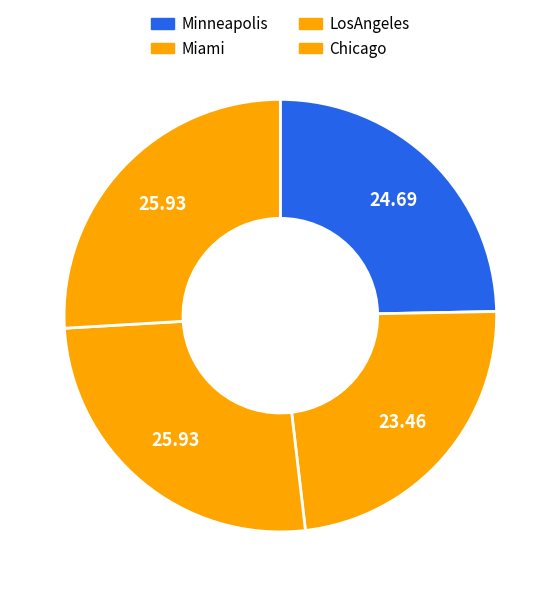

To the nearest percent, what is the combined percentage of LosAngeles and Chicago?

52%